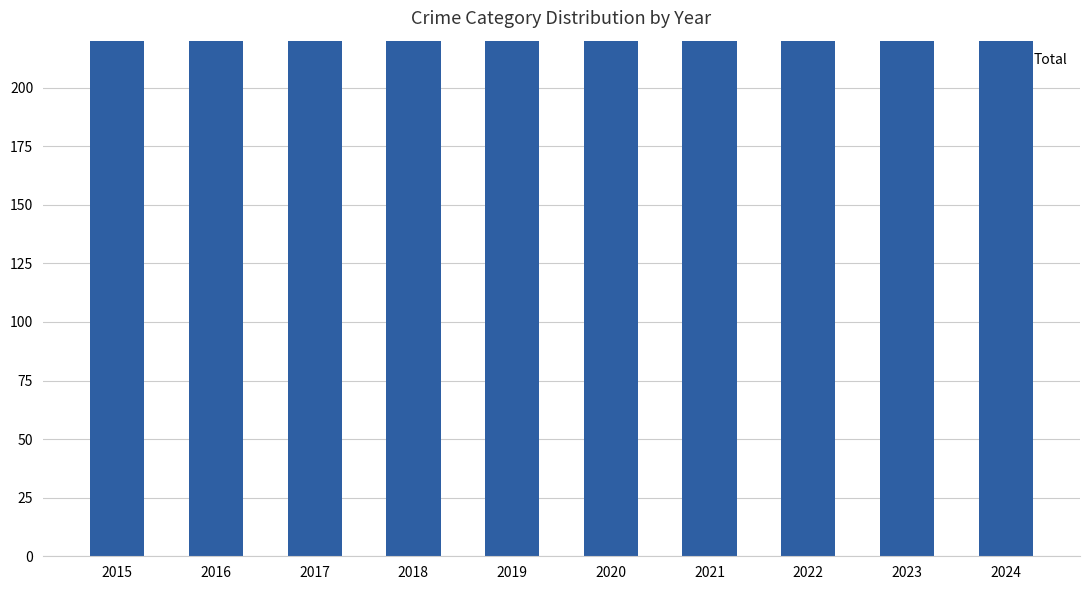

Are the bars grouped side by side (vs. stacked)?

No